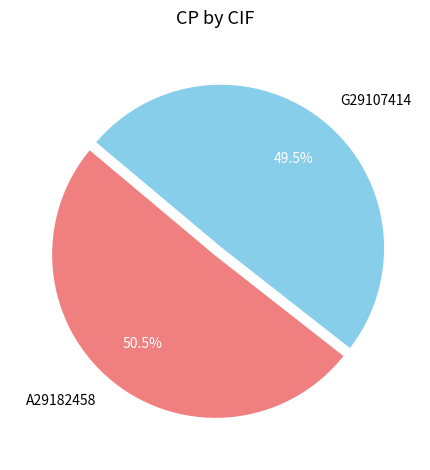

Does any single category account for the majority?

Yes